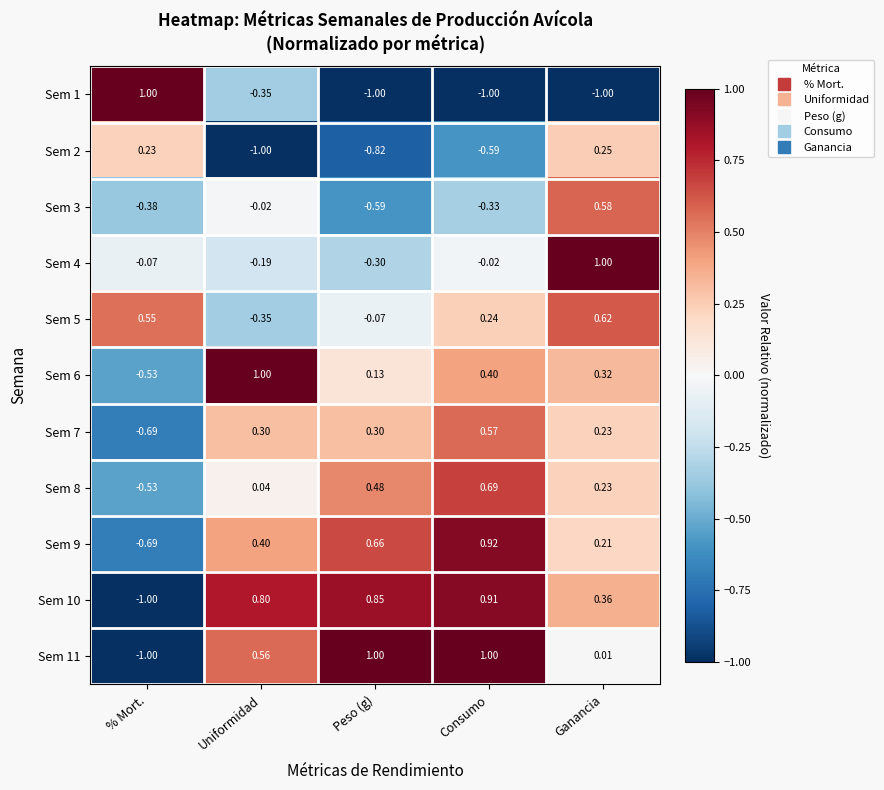

Rank the categories by Sem 9 value from highest to lowest.

Consumo, Peso (g), Uniformidad, Ganancia, % Mort.